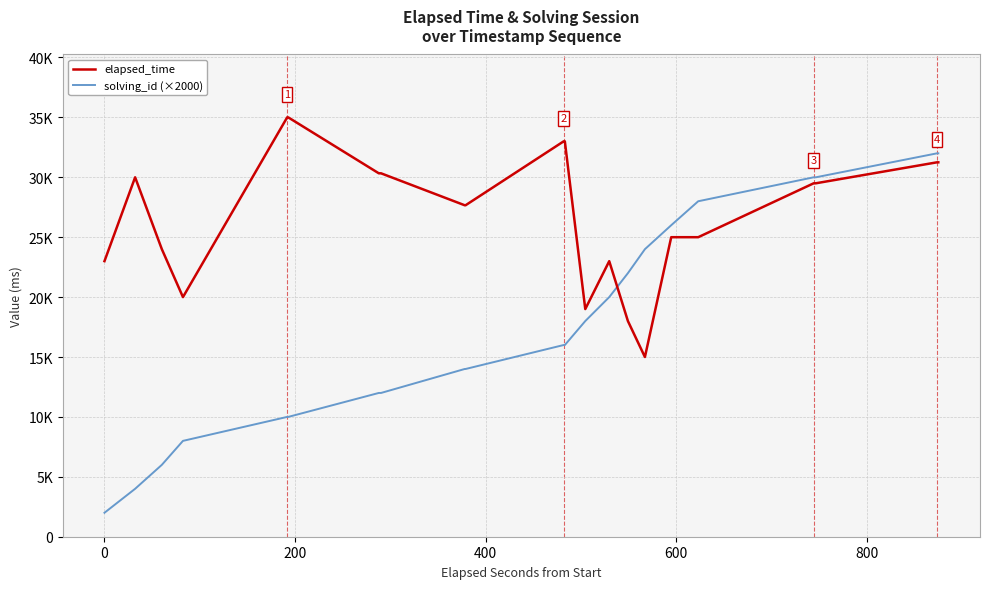

Is this an area chart (filled region under the line)?

No